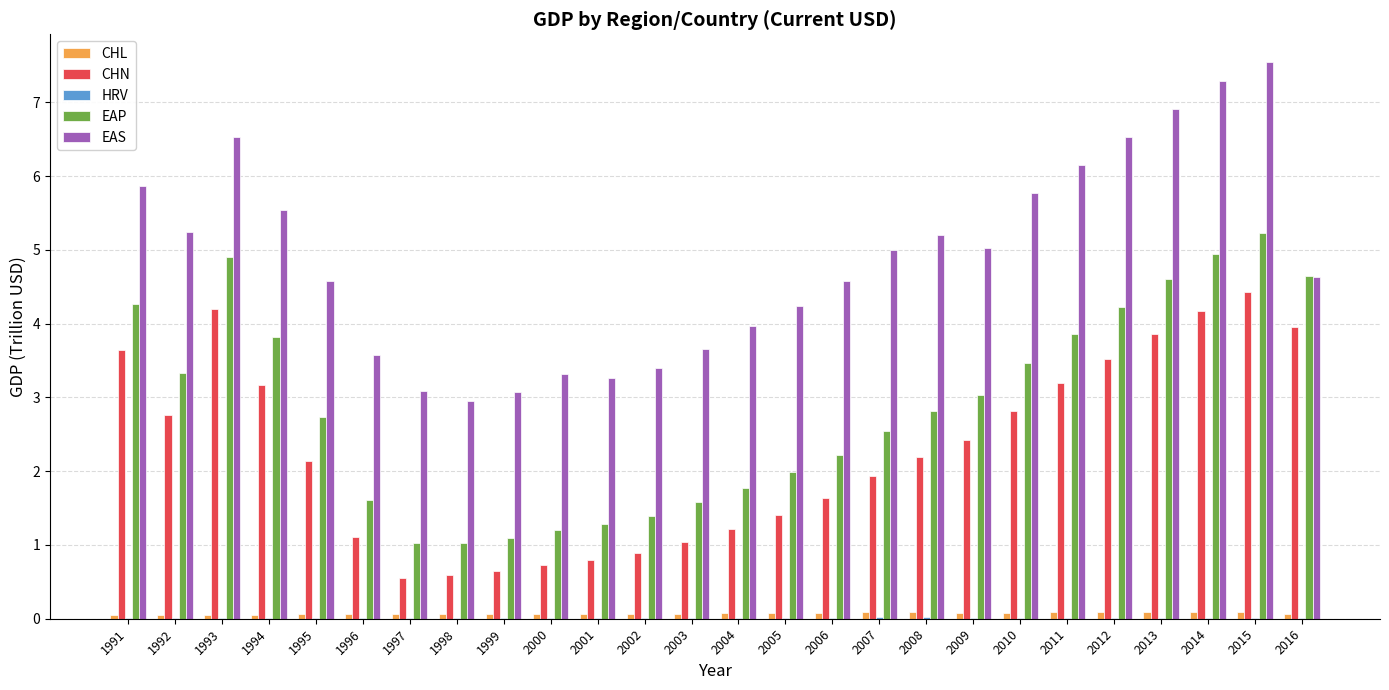

How many distinct data groups are displayed?

5